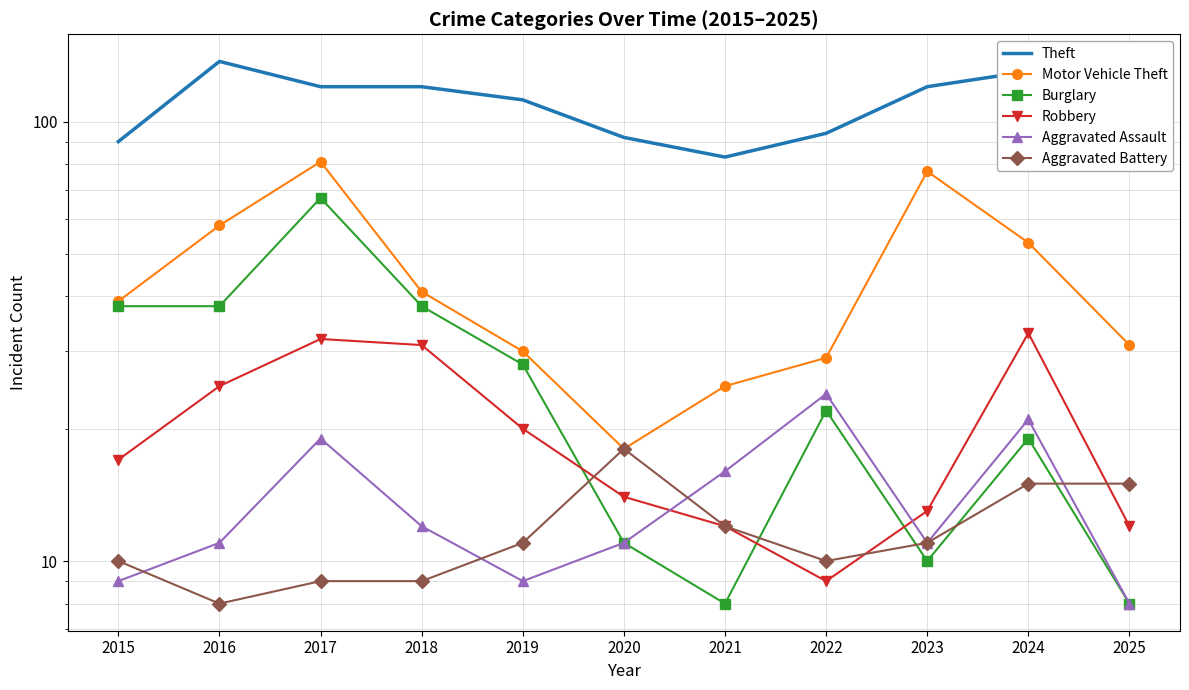

What is the greatest value displayed?

137